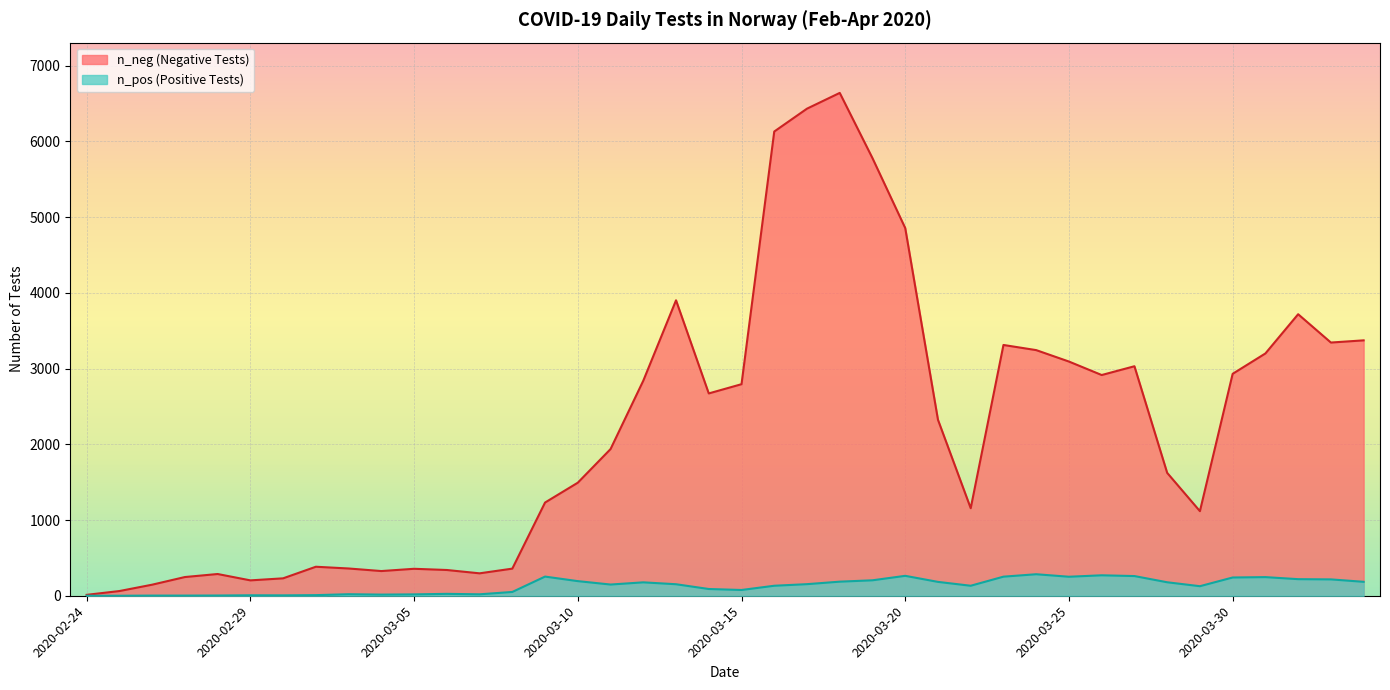

How many lines are shown in the chart?

2